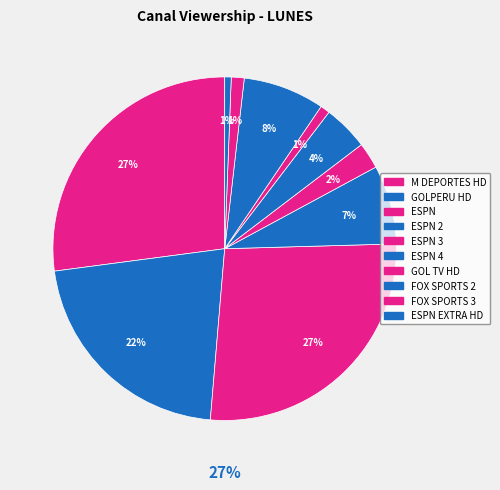

Is the sum of GOLPERU HD and FOX SPORTS 3 greater than half?

No